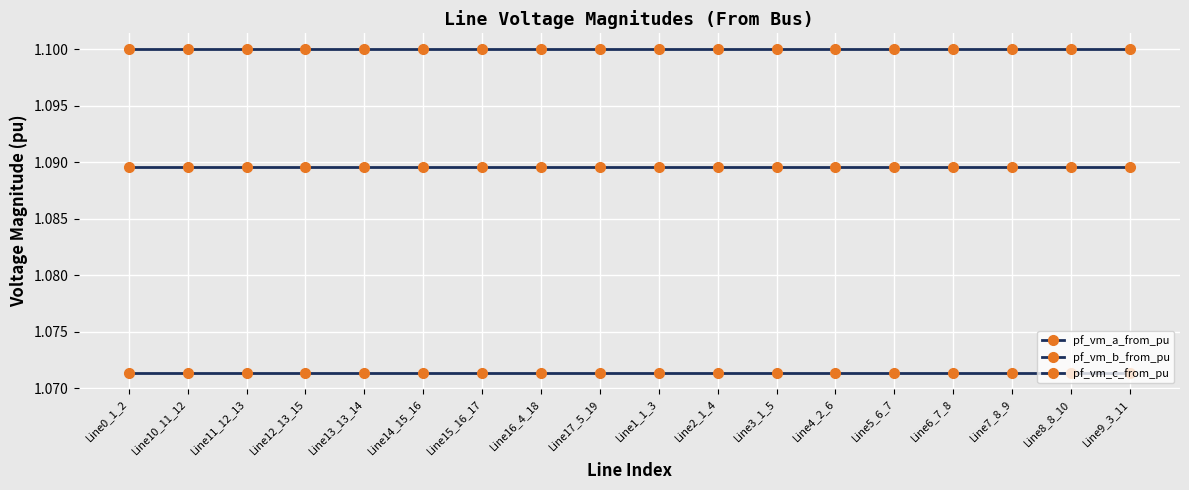

True or false: pf_vm_a_from_pu and pf_vm_b_from_pu intersect in this chart.

False